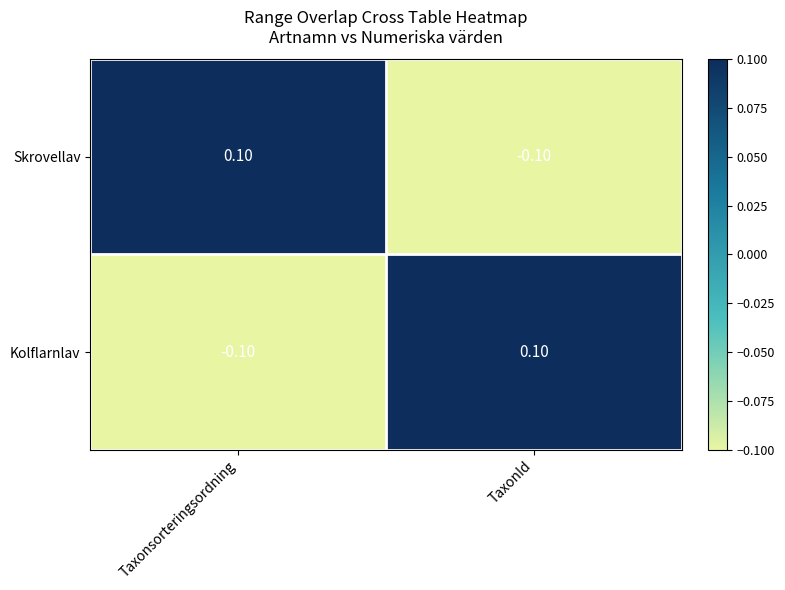

How many categories are shown in the chart?

2